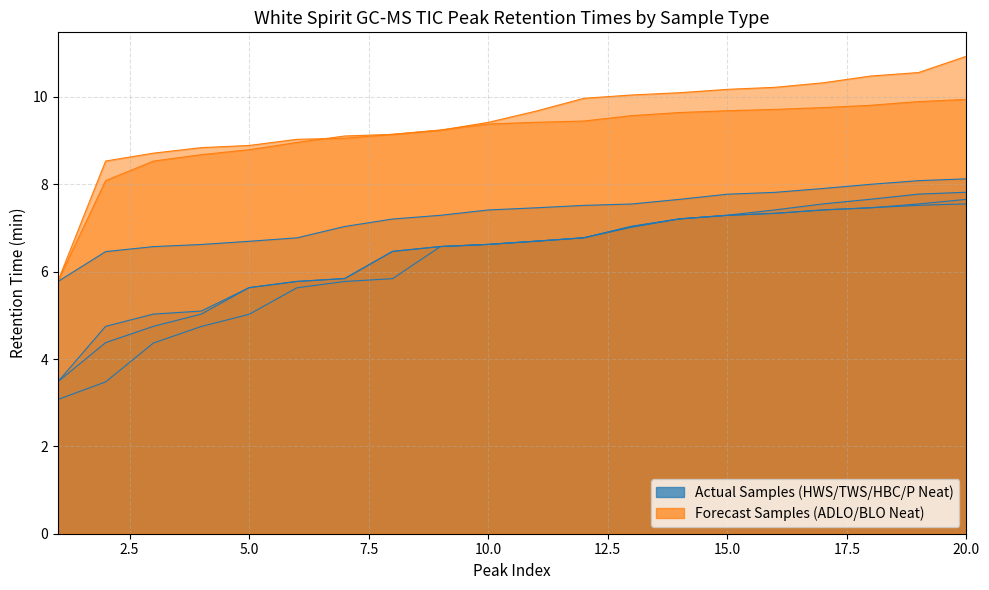

What is the maximum value shown in the chart?

10.9